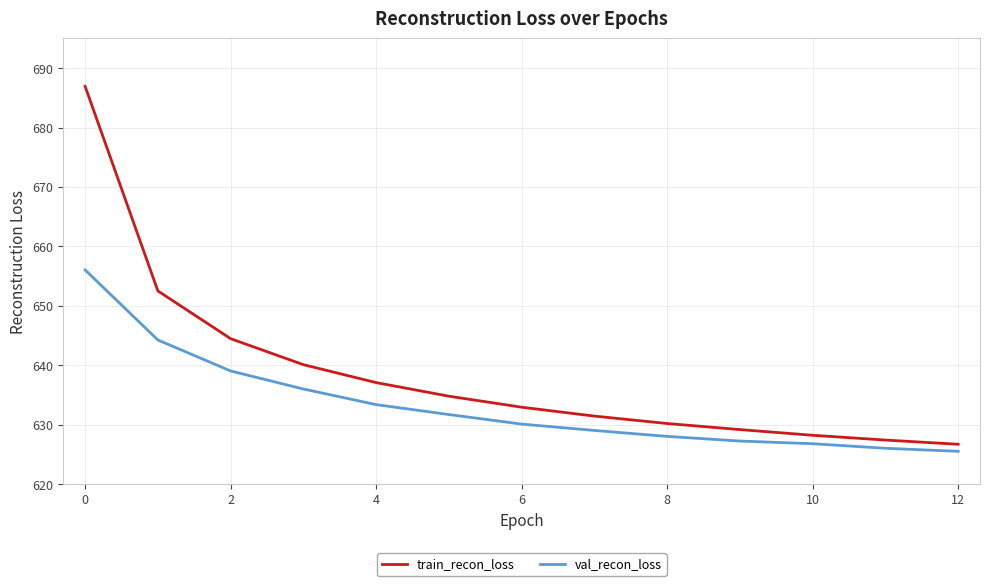

What is the difference between the maximum and minimum values in the train_recon_loss series?

60.2